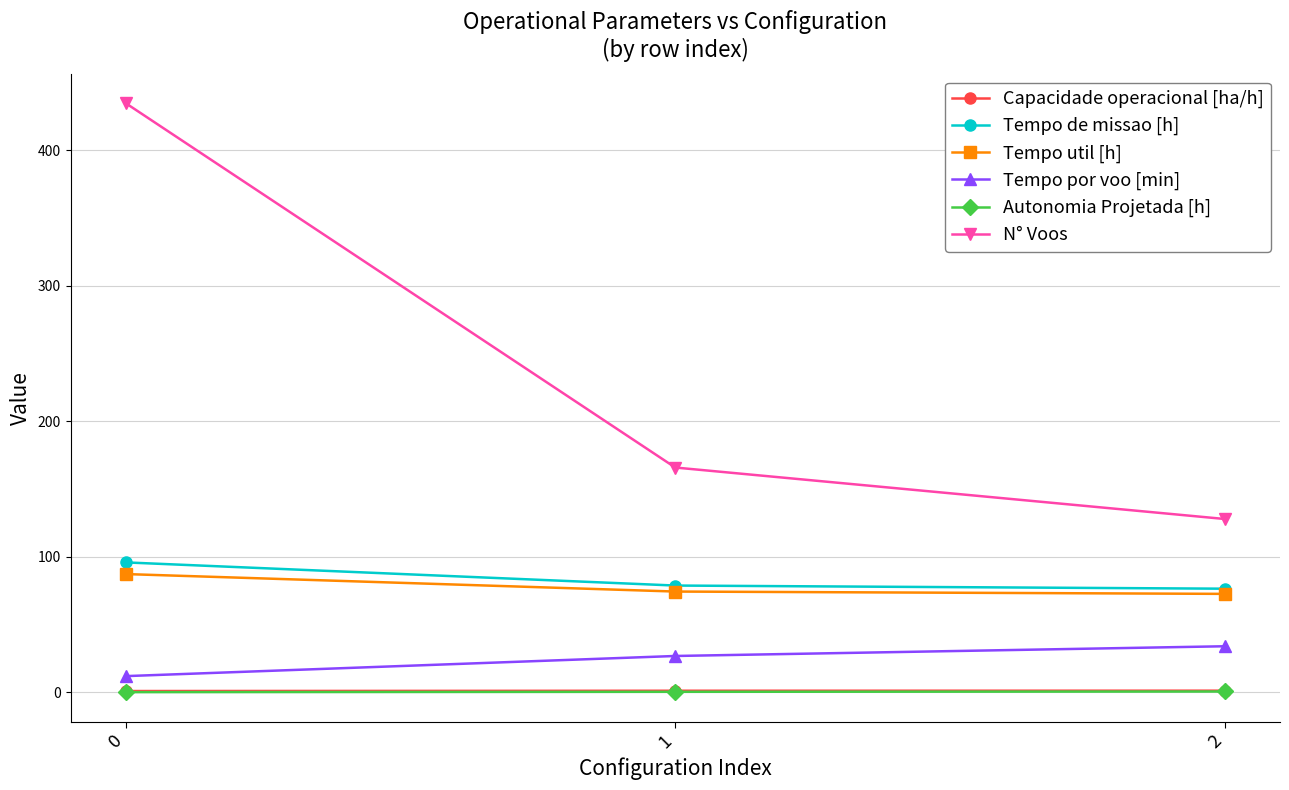

Is the value of Capacidade operacional [ha/h] at 2 greater than the value of N° Voos at 0?

No